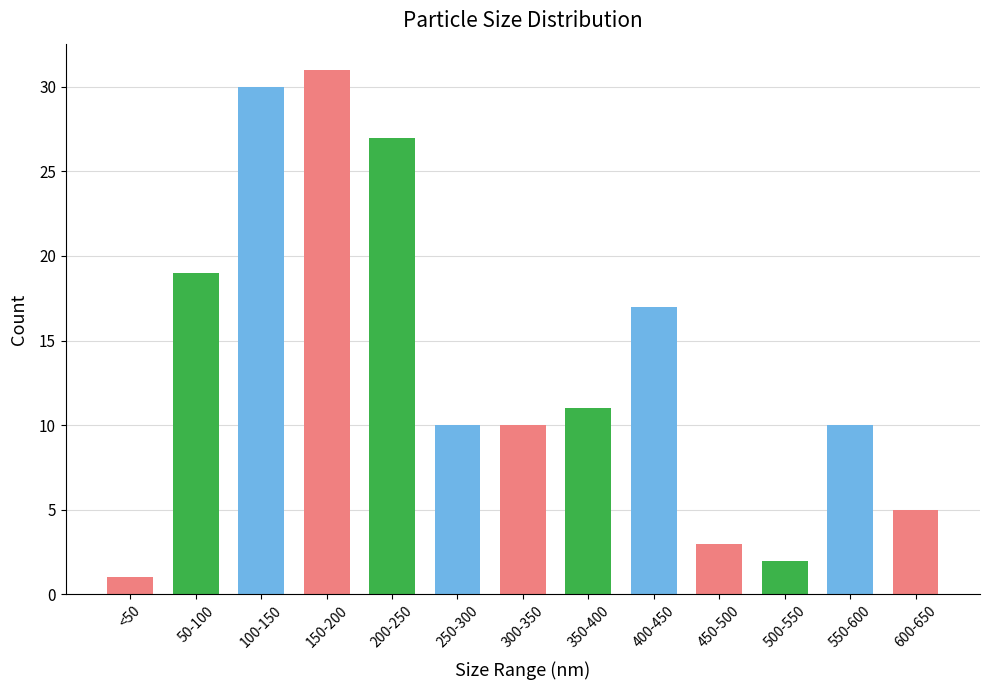

Approximately how many times larger is the value at 450-500 compared to 200-250?

0.1